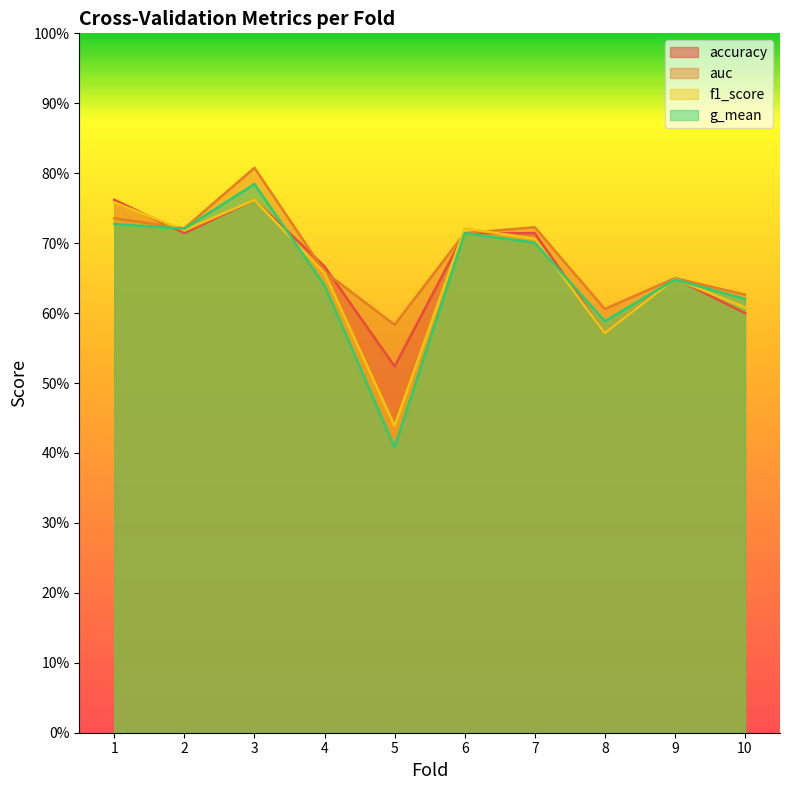

Which series ends up on top after the final intersection of auc and f1_score?

auc